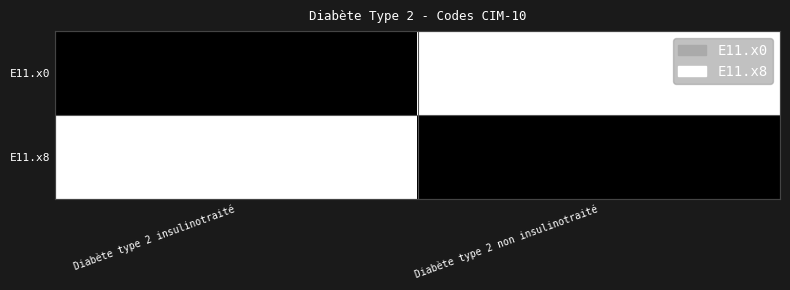

Is it true that E11.x8 equals 0 at Diabète type 2 insulinotraité?

True